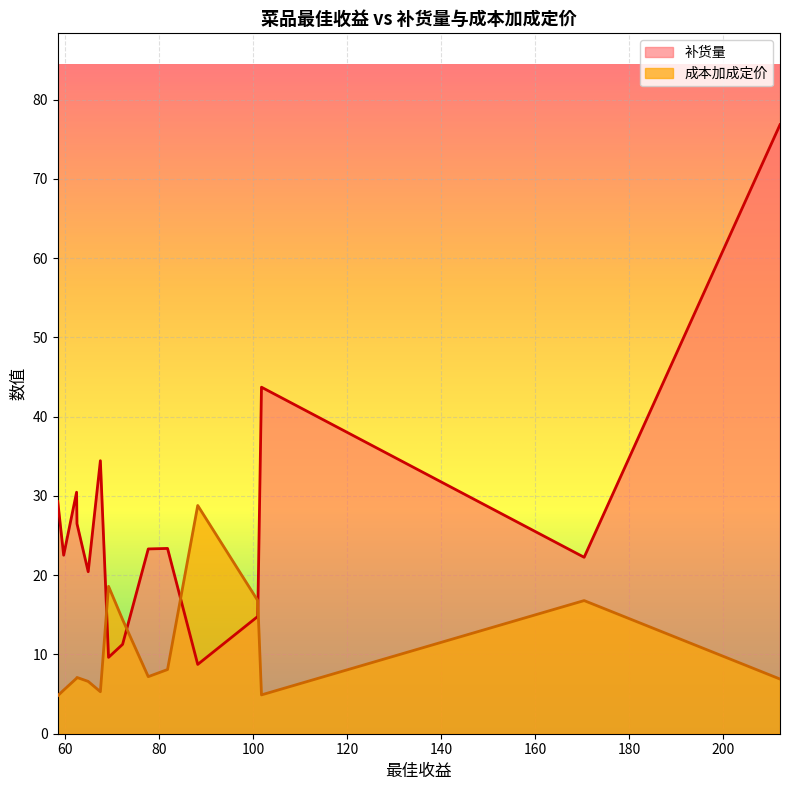

True or false: 成本加成定价 and 补货量 cross at least once.

True